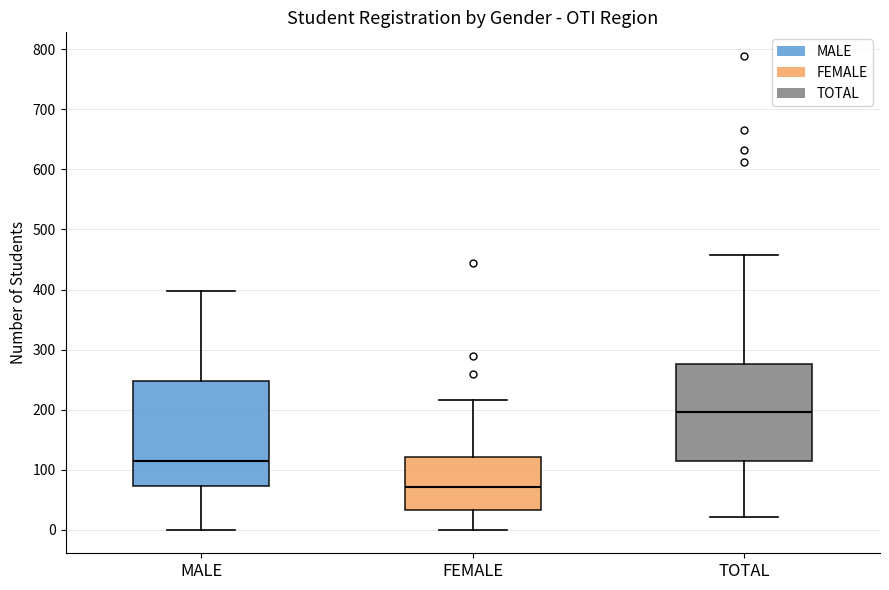

Where does the upper whisker of the box for TOTAL end on the y-axis? The values are not printed on the chart, so give them approximately, as read against the axis.

460